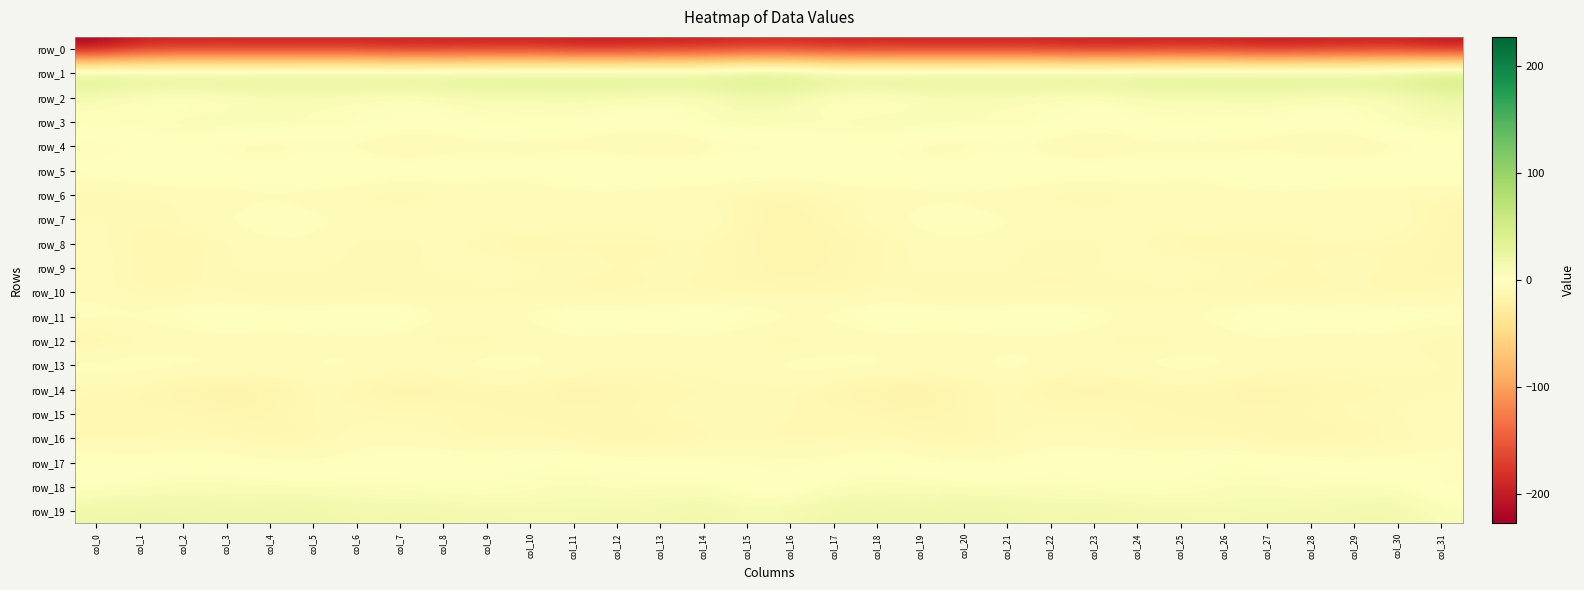

Between col_28 and col_15, which is larger?

col_15